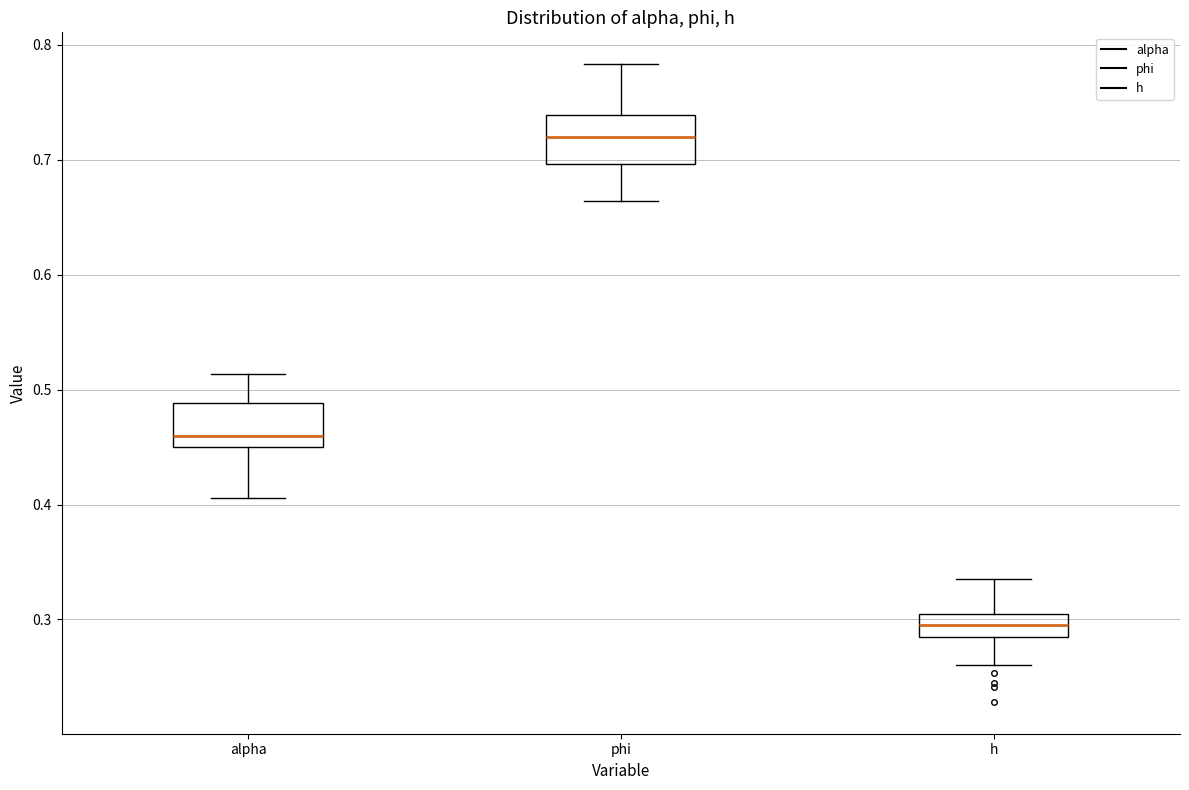

Where does the median line of the box for phi sit on the y-axis? The values are not printed on the chart, so give them approximately, as read against the axis.

0.72